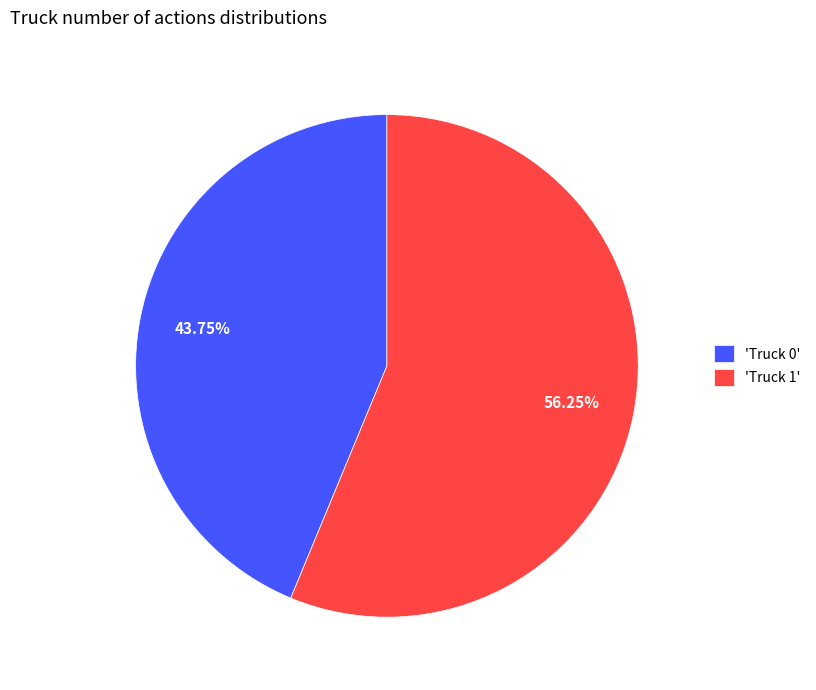

Do 'Truck 0' and 'Truck 1' together represent more than half of the pie?

Yes